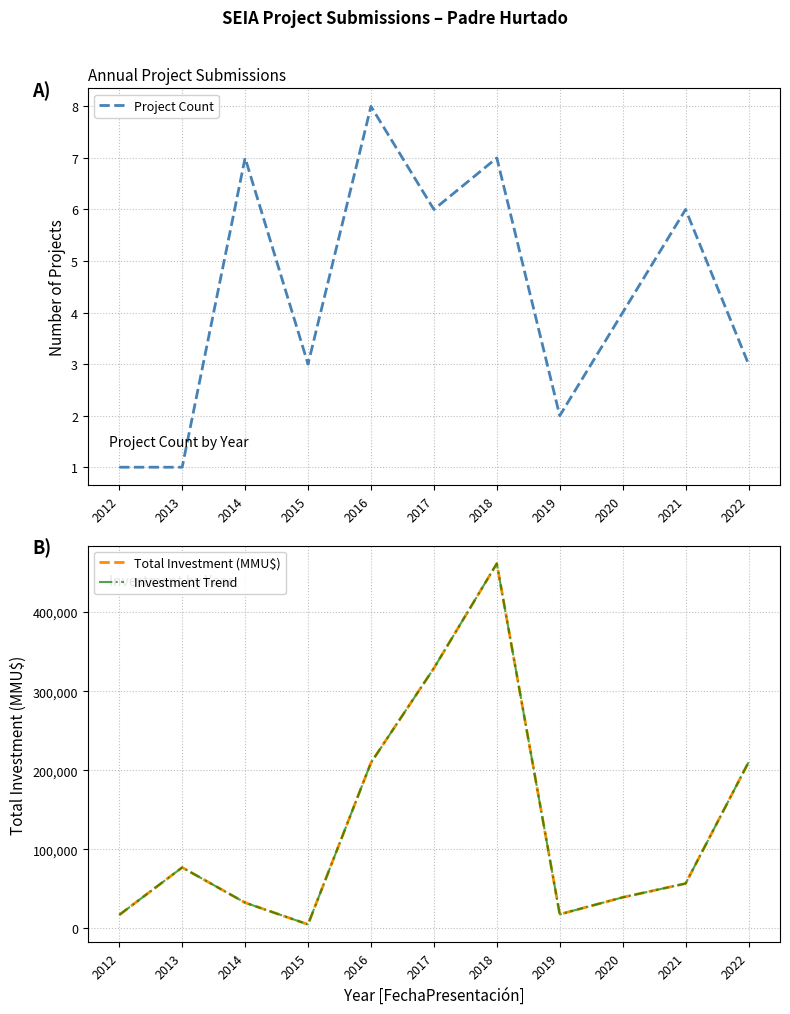

What is the sum of the Project Count values at 2019 and 2013?

3